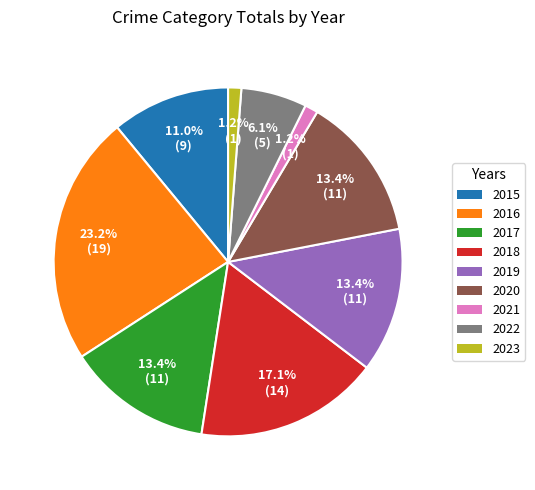

Is there any slice that represents more than half of the pie?

No